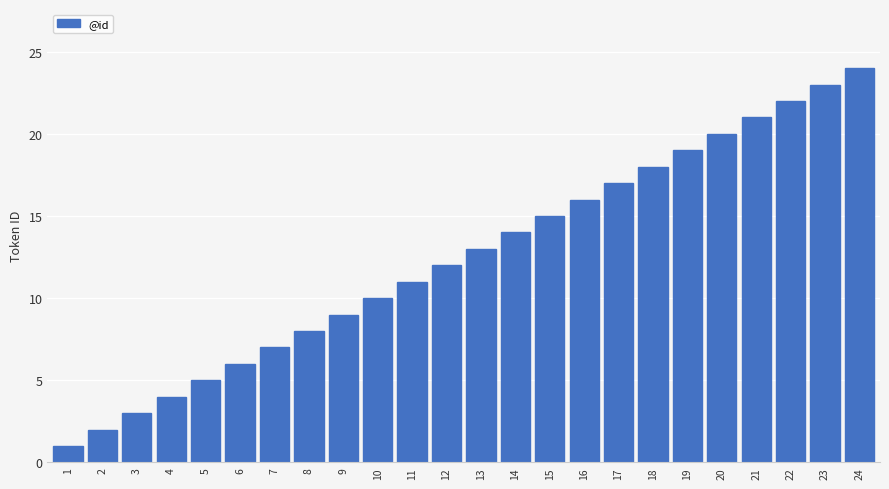

List the labels in order of value, smallest first.

1, 2, 3, 4, 5, 6, 7, 8, 9, 10, 11, 12, 13, 14, 15, 16, 17, 18, 19, 20, 21, 22, 23, 24